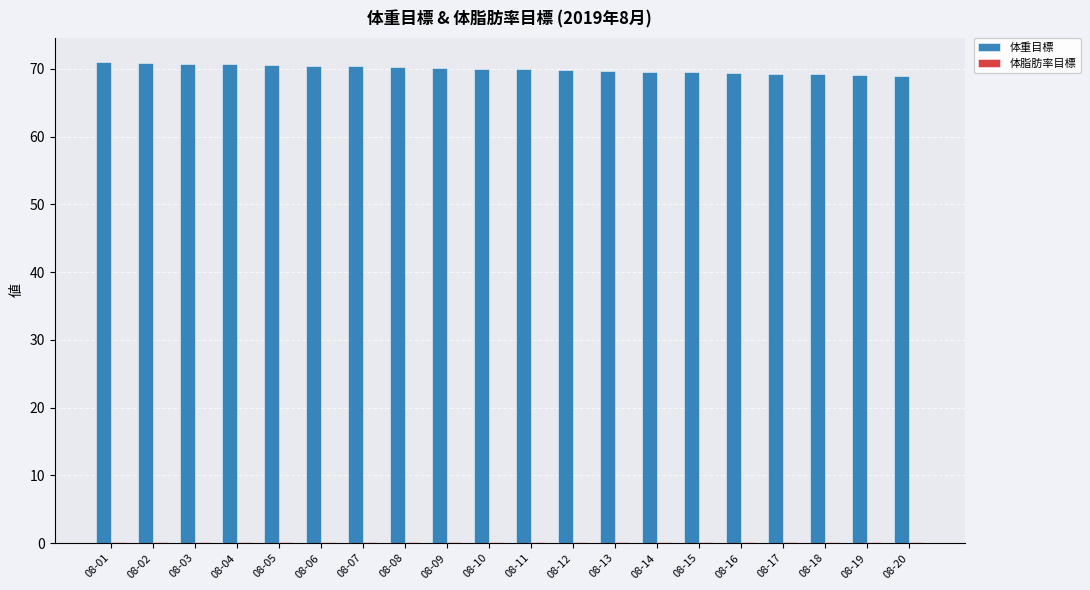

What is the sum of all 体重目標 values?

1399.6